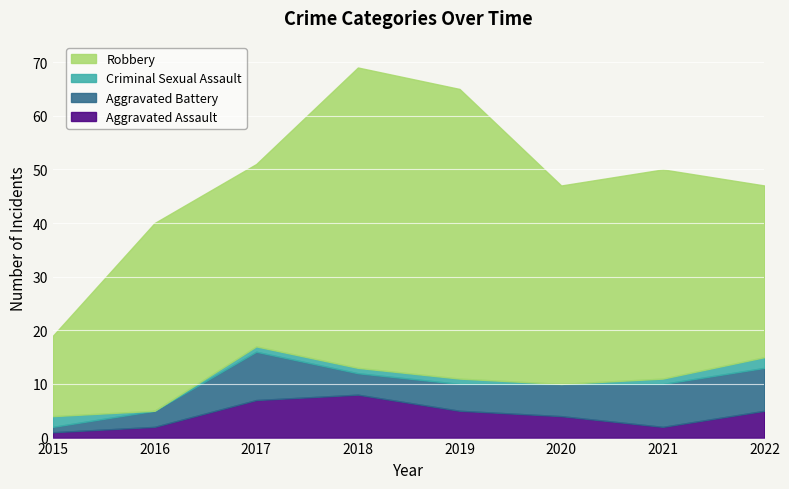

True or false: Robbery and Criminal Sexual Assault intersect in this chart.

False